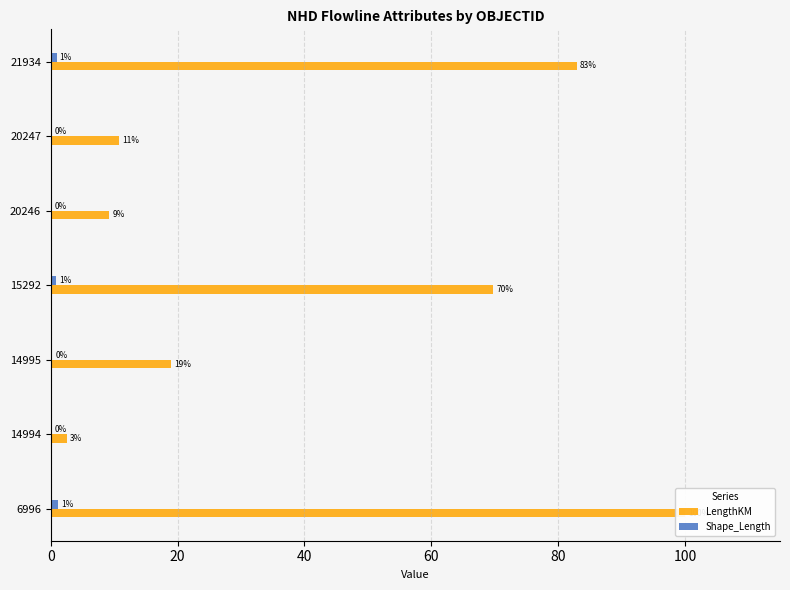

Rank the categories by LengthKM value from lowest to highest.

20, 80, 100, 40, 60, 120, 0